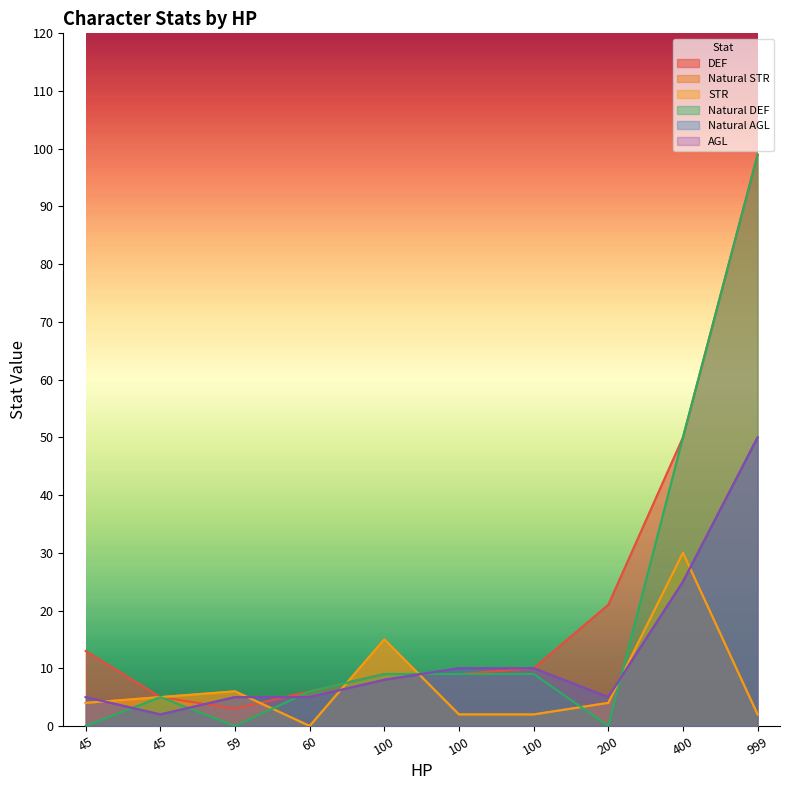

The Natural AGL series shows 12 at 100. True or false?

False